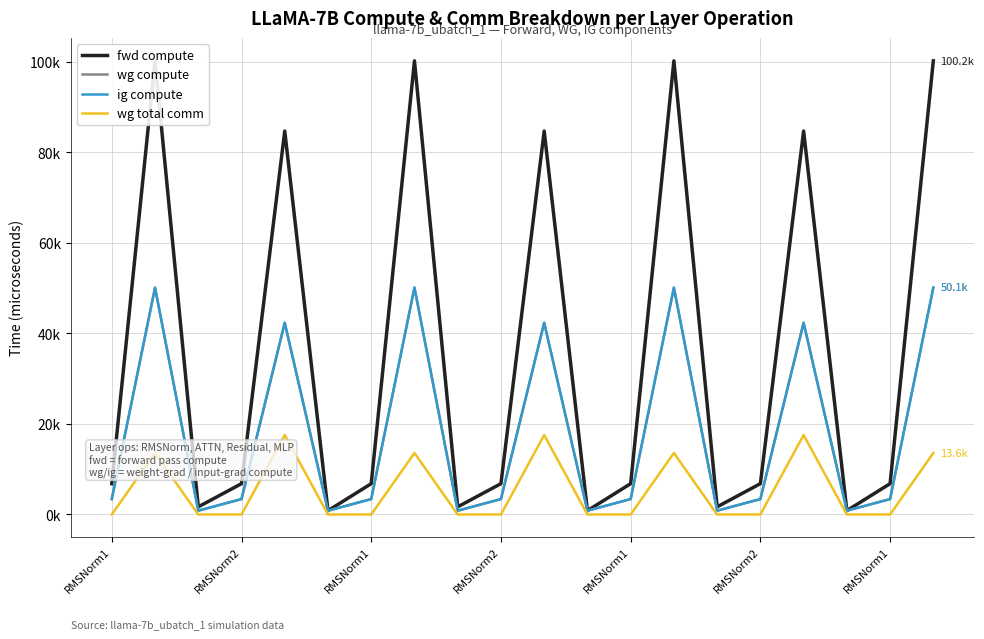

True or false: fwd compute and ig compute intersect in this chart.

False